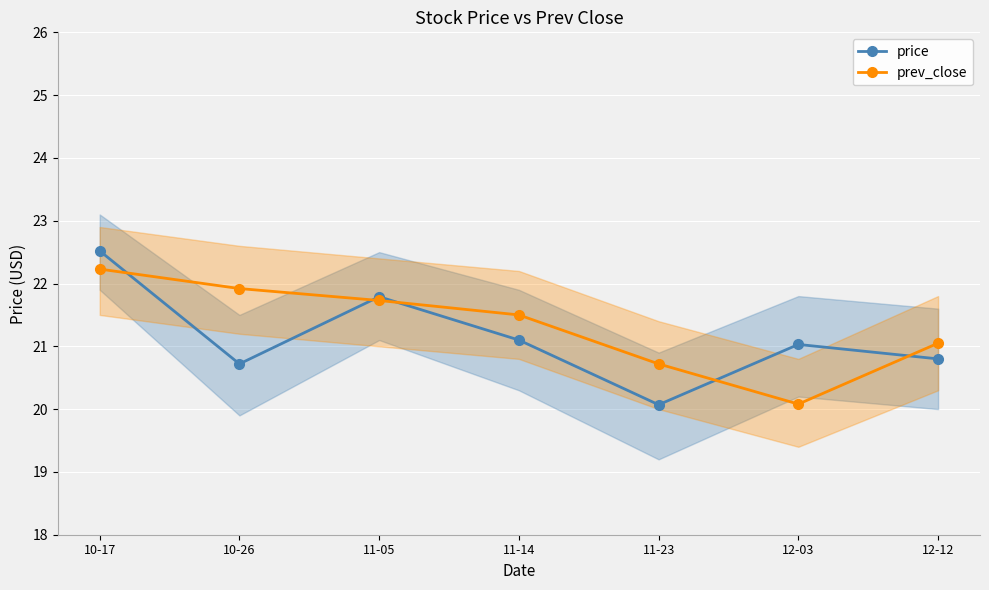

What is the highest value of the price series?

22.5